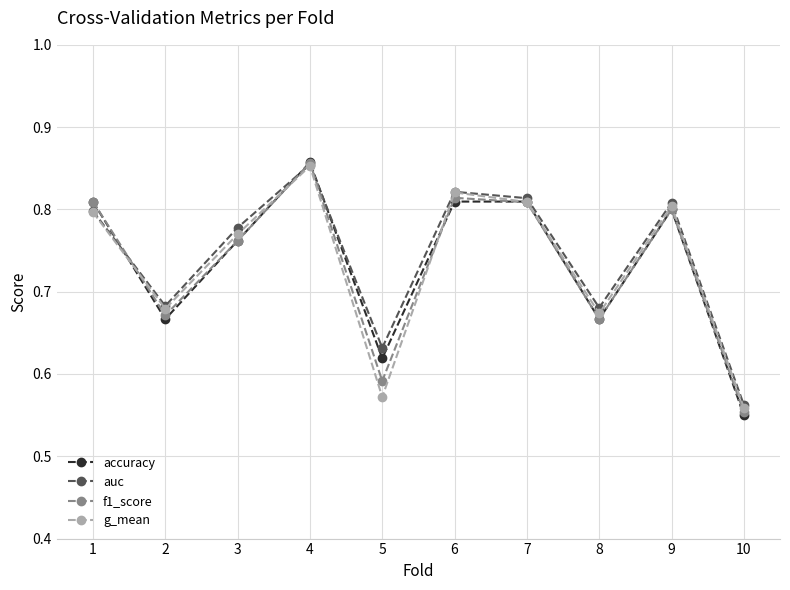

How many interior local valleys does the accuracy series have?

3